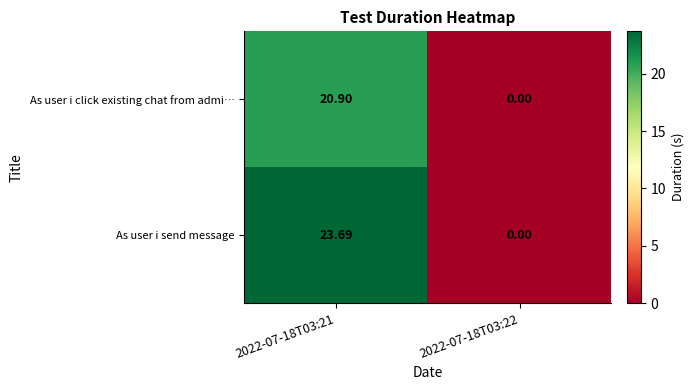

Which series has the widest spread of values?

As user i send message